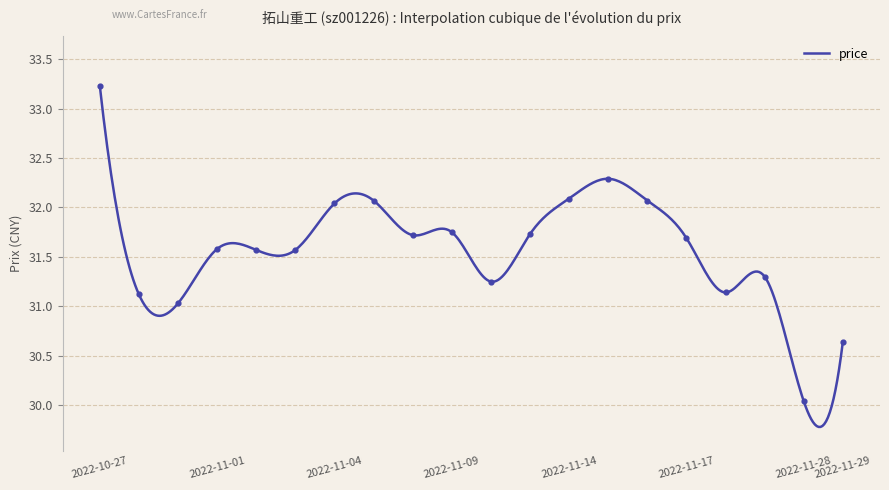

What is the minimum value shown in the chart?

29.8